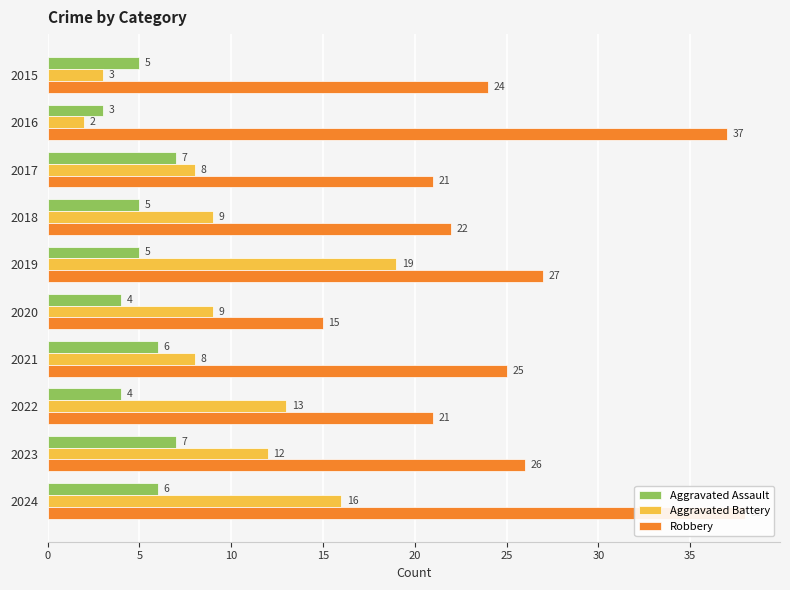

What is the difference between the second highest and minimum values in the Aggravated Assault series?

4